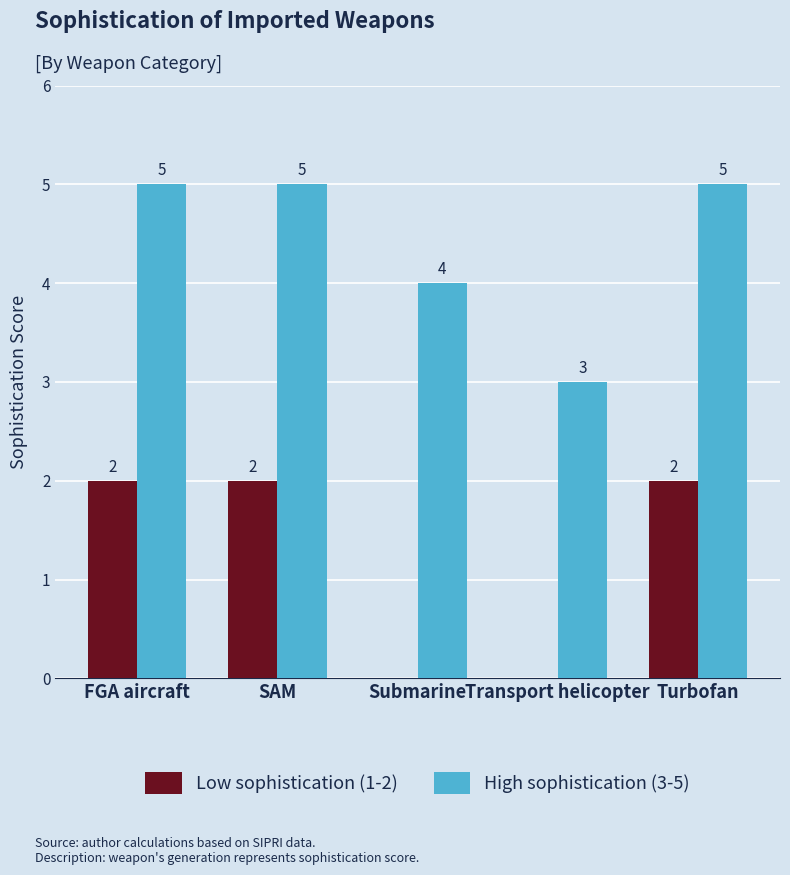

The High sophistication (3-5) series shows 8 at SAM. True or false?

False